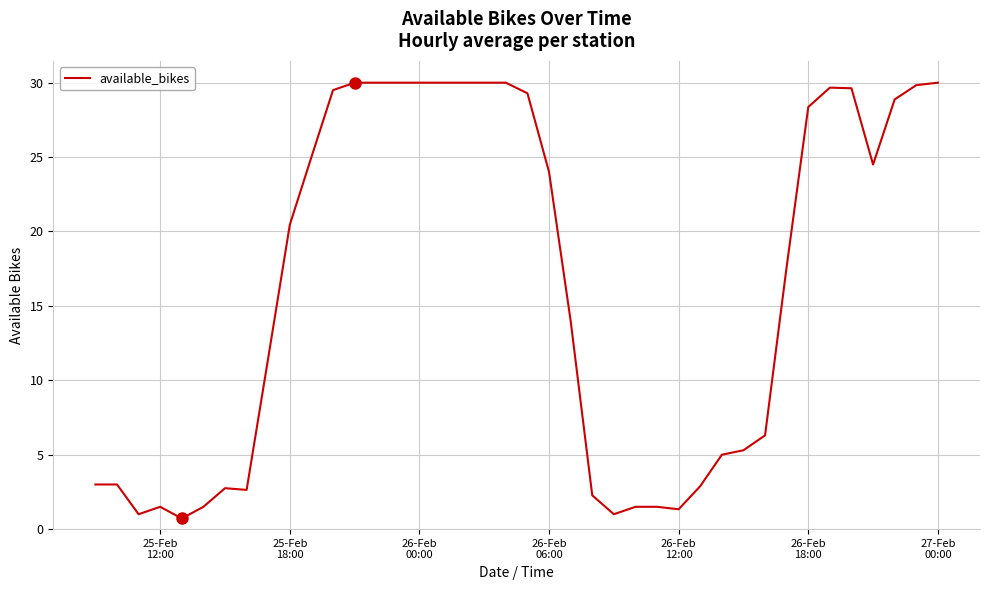

How many values exceed 20?

20